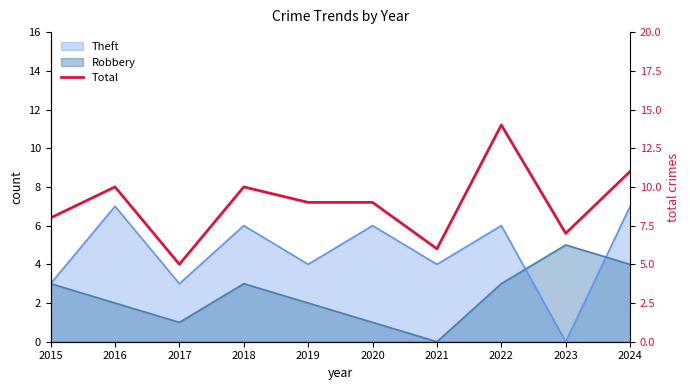

Does the chart display data point markers on the line(s)?

No